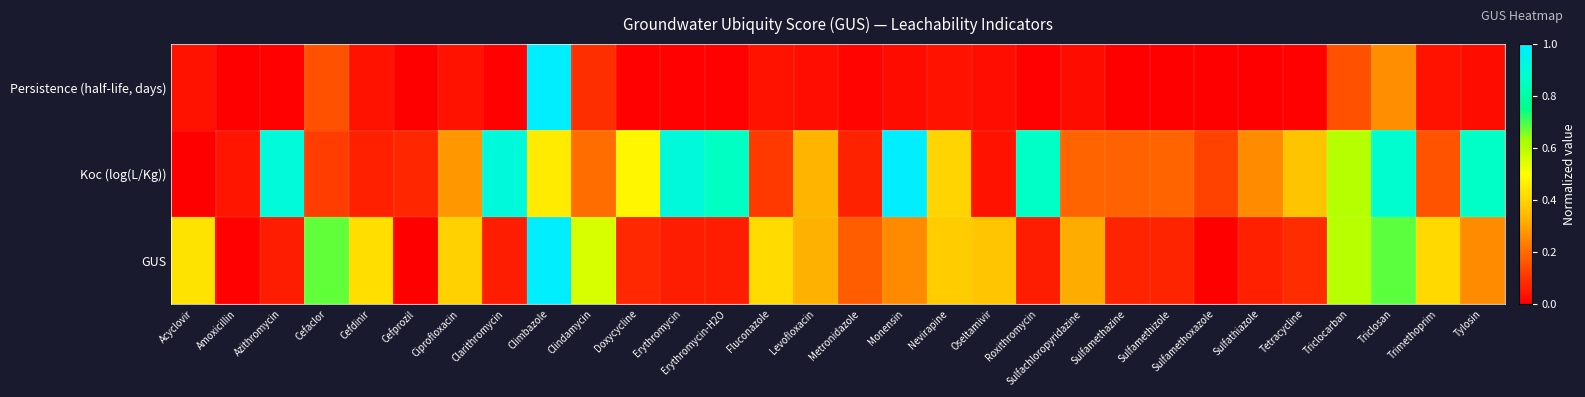

Reading right to left, what are all the values shown in this chart?

Persistence (half-life, days): Tylosin=0.0	Trimethoprim=0.0	Triclosan=0.3	Triclocarban=0.1	Tetracycline=0.0	Sulfathiazole=0.0	Sulfamethoxazole=0.0	Sulfamethizole=0.0	Sulfamethazine=0.0	Sulfachloropyridazine=0.0	Roxithromycin=0.0	Oseltamivir=0.0	Nevirapine=0.0	Monensin=0.0	Metronidazole=0.0	Levofloxacin=0.0	Fluconazole=0.0	Erythromycin-H2O=0.0	Erythromycin=0.0	Doxycycline=0.0	Clindamycin=0.1	Climbazole=1.0	Clarithromycin=0.0	Ciprofloxacin=0.0	Cefprozil=0.0	Cefdinir=0.0	Cefaclor=0.1	Azithromycin=0.0	Amoxicillin=0.0	Acyclovir=0.0
Koc (log(L/Kg)): Tylosin=0.9	Trimethoprim=0.2	Triclosan=0.9	Triclocarban=0.6	Tetracycline=0.4	Sulfathiazole=0.3	Sulfamethoxazole=0.1	Sulfamethizole=0.2	Sulfamethazine=0.2	Sulfachloropyridazine=0.2	Roxithromycin=0.9	Oseltamivir=0.0	Nevirapine=0.4	Monensin=1.0	Metronidazole=0.1	Levofloxacin=0.3	Fluconazole=0.1	Erythromycin-H2O=0.9	Erythromycin=0.9	Doxycycline=0.5	Clindamycin=0.2	Climbazole=0.4	Clarithromycin=0.9	Ciprofloxacin=0.3	Cefprozil=0.1	Cefdinir=0.1	Cefaclor=0.1	Azithromycin=0.9	Amoxicillin=0.0	Acyclovir=0.0
GUS: Tylosin=0.3	Trimethoprim=0.4	Triclosan=0.7	Triclocarban=0.6	Tetracycline=0.1	Sulfathiazole=0.1	Sulfamethoxazole=0.0	Sulfamethizole=0.1	Sulfamethazine=0.1	Sulfachloropyridazine=0.3	Roxithromycin=0.1	Oseltamivir=0.4	Nevirapine=0.4	Monensin=0.3	Metronidazole=0.2	Levofloxacin=0.3	Fluconazole=0.4	Erythromycin-H2O=0.1	Erythromycin=0.1	Doxycycline=0.1	Clindamycin=0.6	Climbazole=1.0	Clarithromycin=0.1	Ciprofloxacin=0.4	Cefprozil=0.0	Cefdinir=0.4	Cefaclor=0.7	Azithromycin=0.1	Amoxicillin=0.0	Acyclovir=0.4